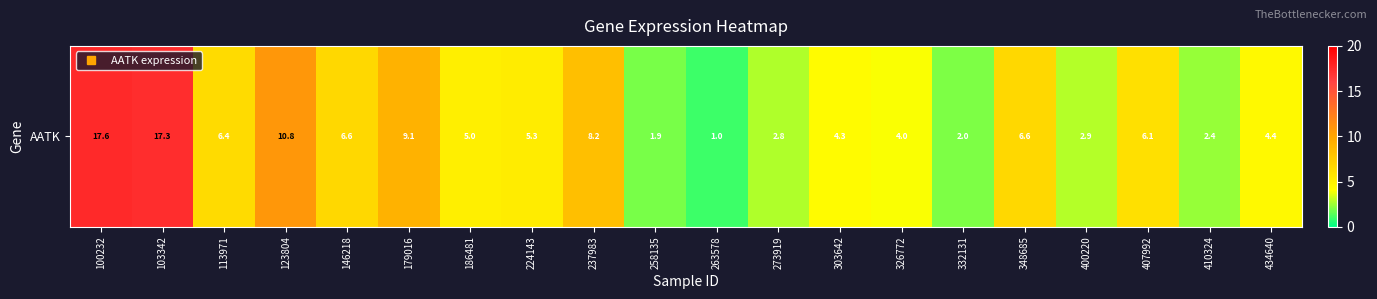

Where is the data nearest to the value 9?

179016